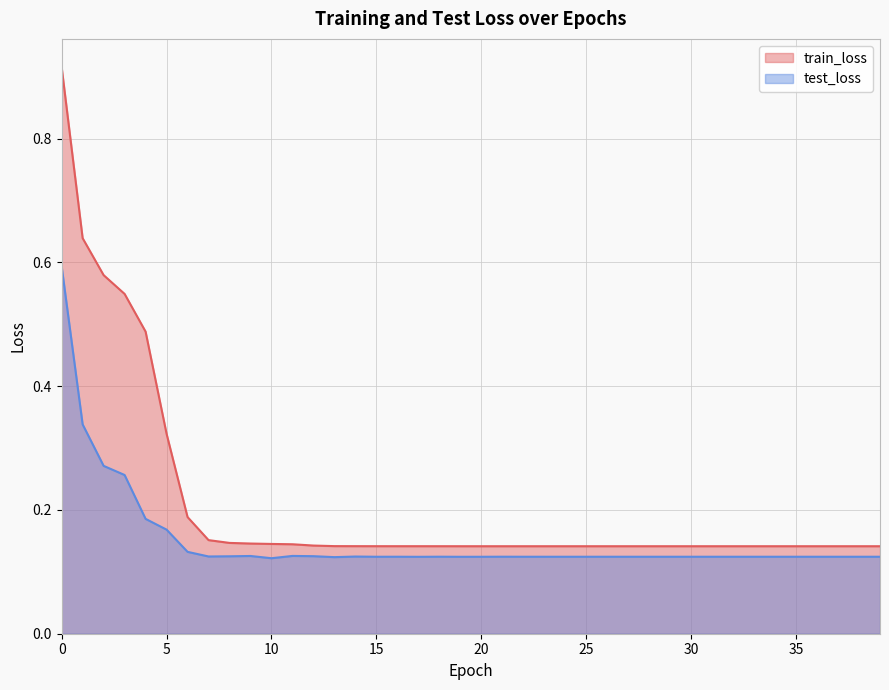

Between 26 and 19, which is larger?

19